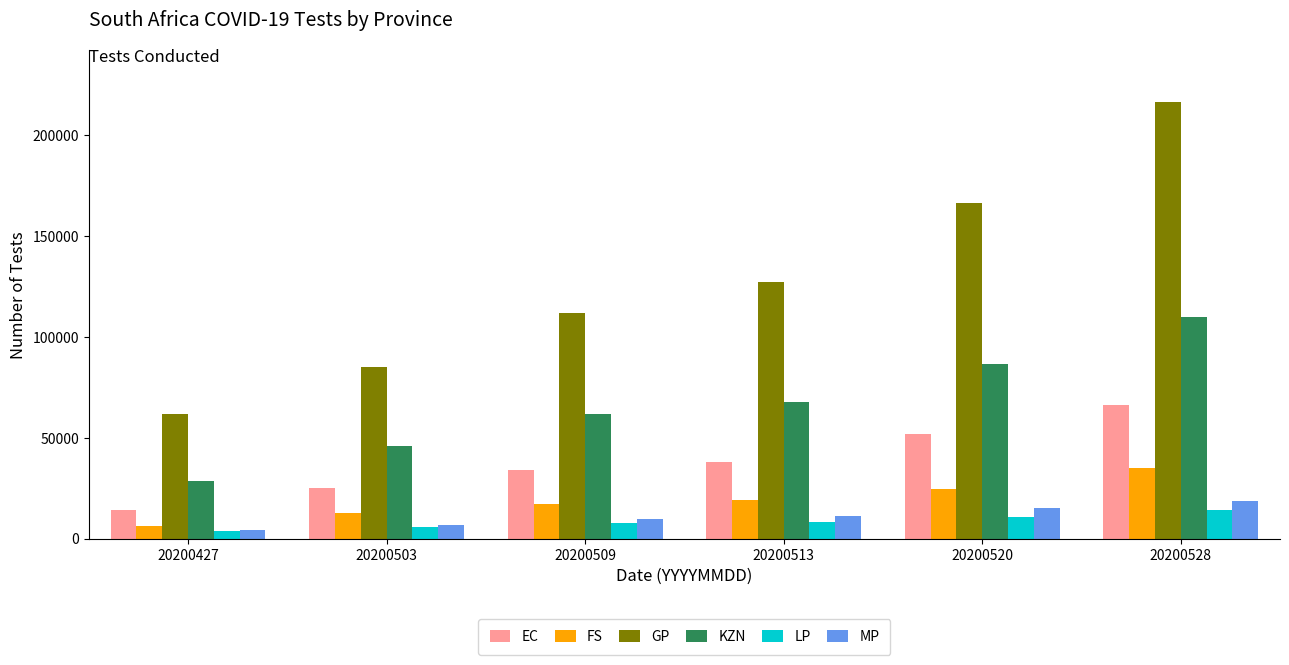

What is the spread (max minus min) of values at 20200509?

103847